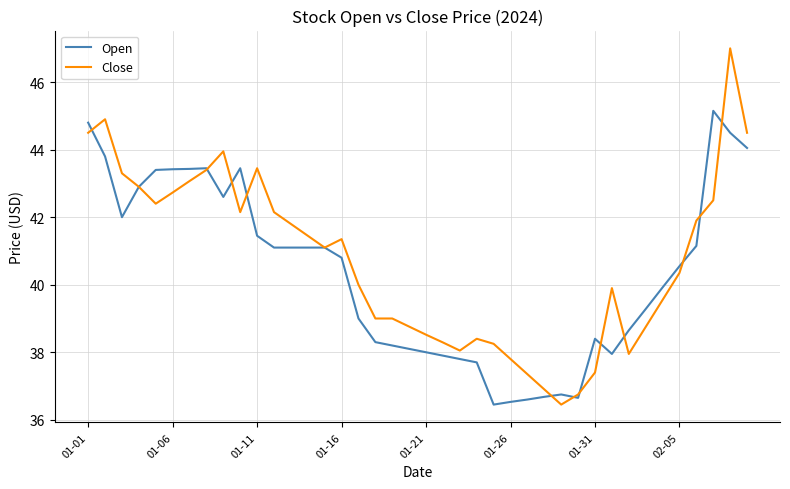

How many values in the Close series exceed 41?

20